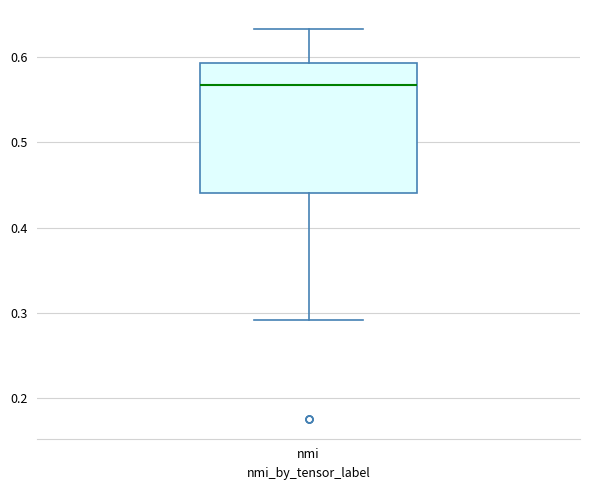

Transcribe this box plot: give where the median line is, the range the box spans, and where the two whiskers end, as read against the y-axis. The values are not printed on the chart, so give them approximately, as read against the axis.

median 0.57, box 0.44 to 0.59, whiskers 0.29 to 0.63